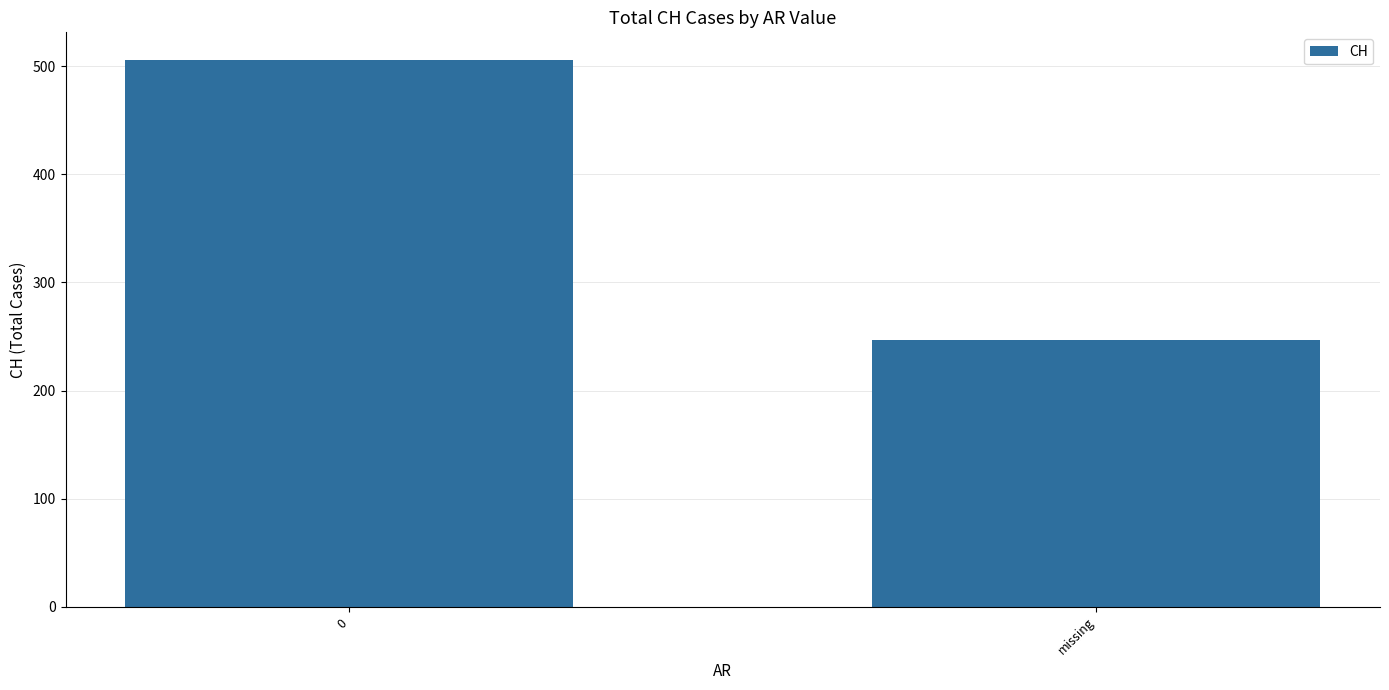

Reading left to right, what are all the values shown in this chart?

506	247